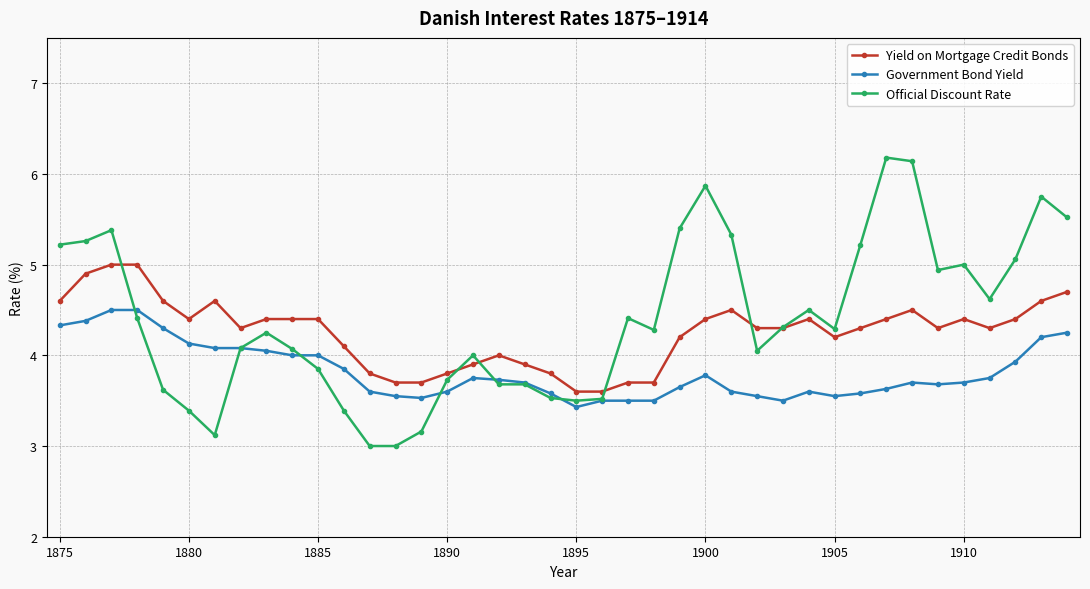

What is the value of the Official Discount Rate point at the 13th from the left?

3.0